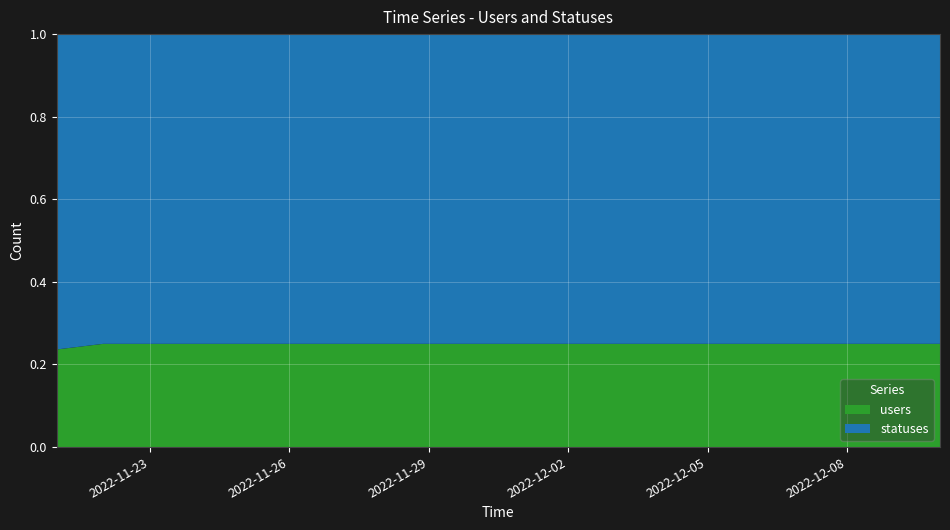

Reading left to right, extract all data points from this chart.

users: 13	14	14	14	14	14	14	14	14	14	14	14	14	14	14	14	14	14	14	14
statuses: 42	42	42	42	42	42	42	42	42	42	42	42	42	42	42	42	42	42	42	42